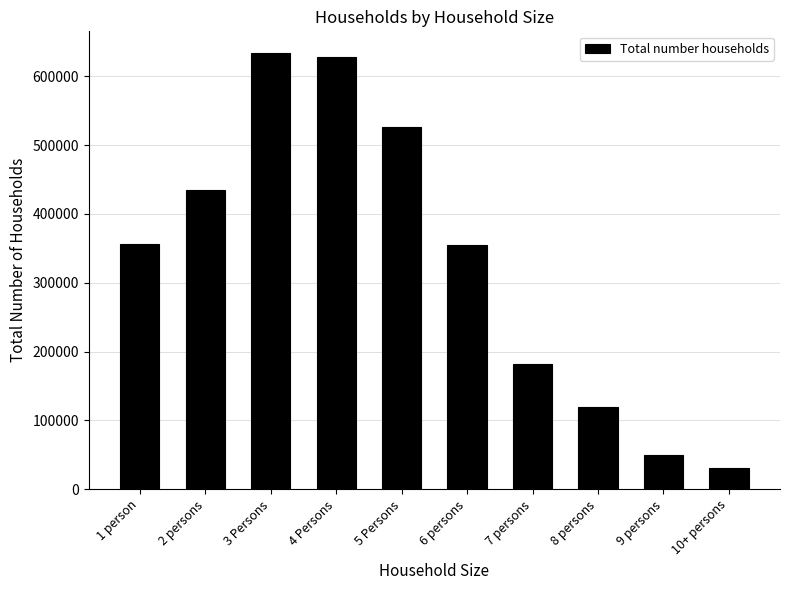

Is it true that the value at 4 Persons is 841133.1?

False